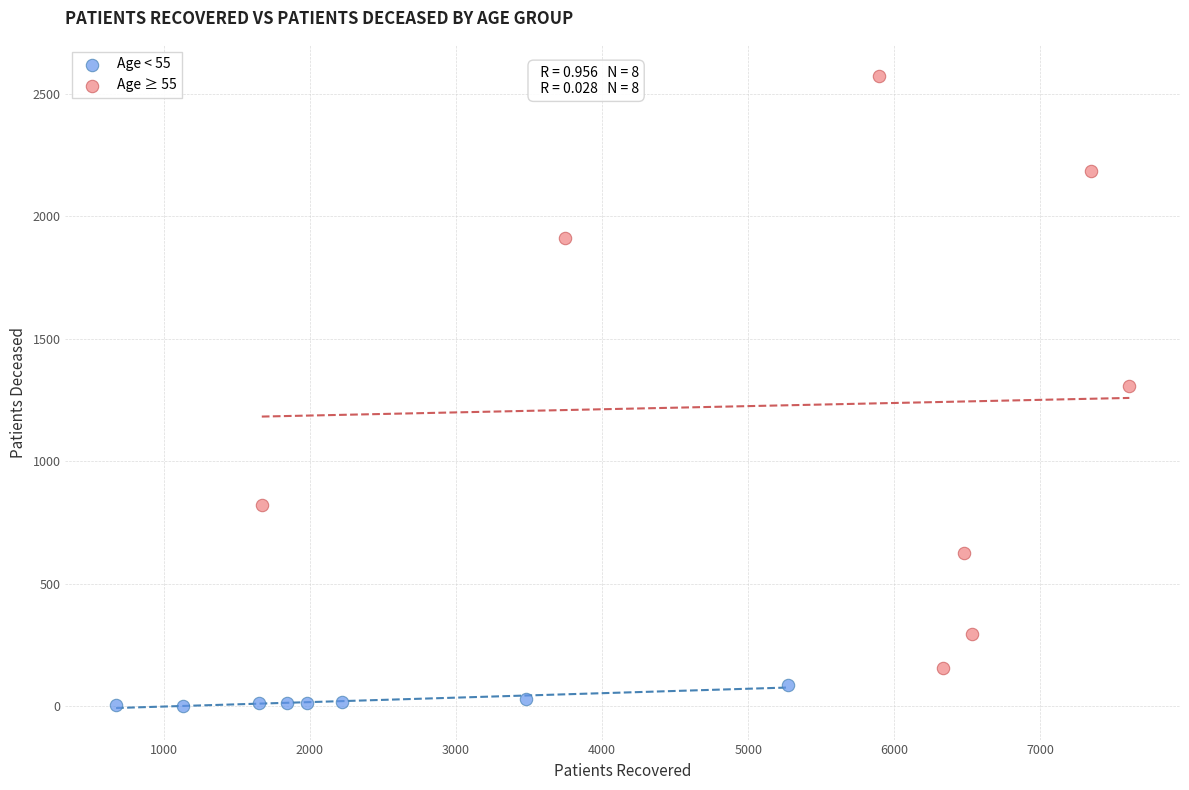

Which series has the widest spread of Y values?

Age ≥ 55